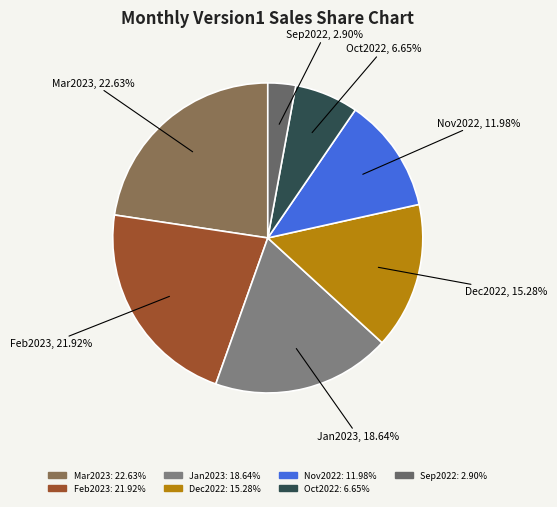

The Oct2022 slice represents 1% of the pie. True or false?

False